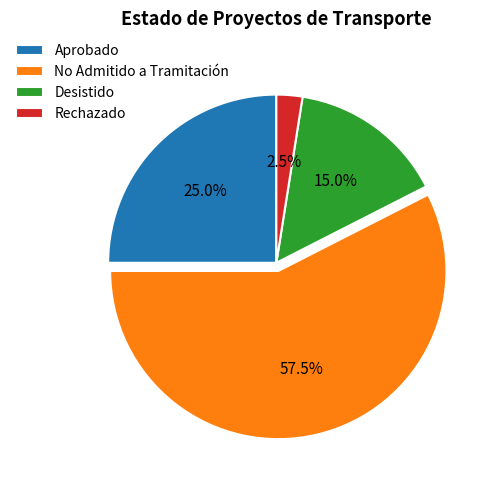

How many segments does this pie chart have?

4